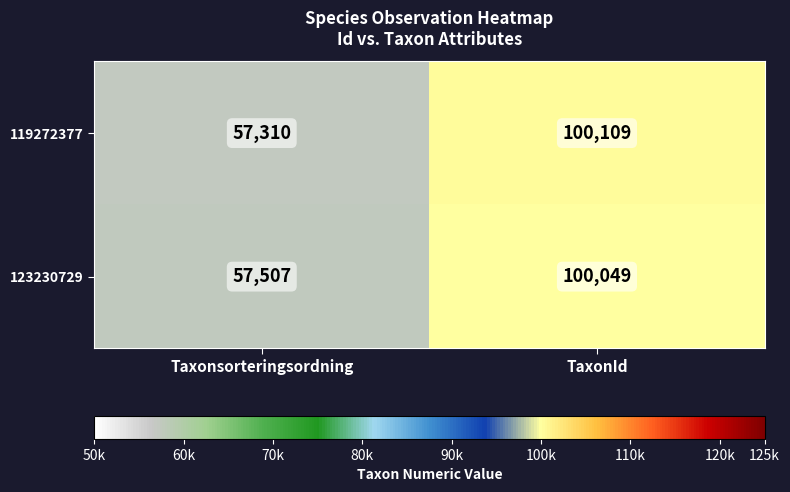

What is the difference between the highest and lowest values at TaxonId?

60